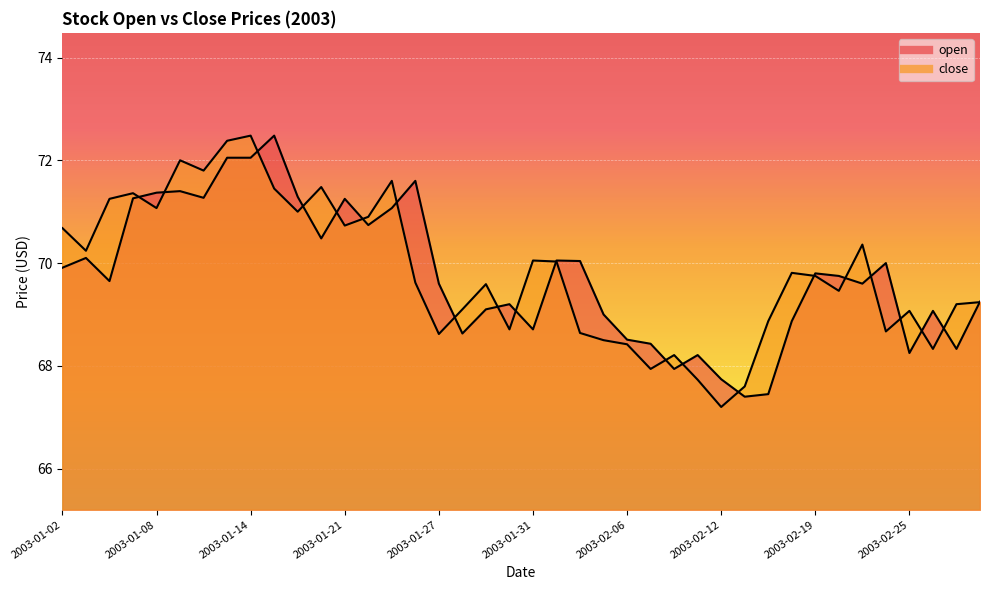

What is the total value across all series at 2003-01-23?

142.7